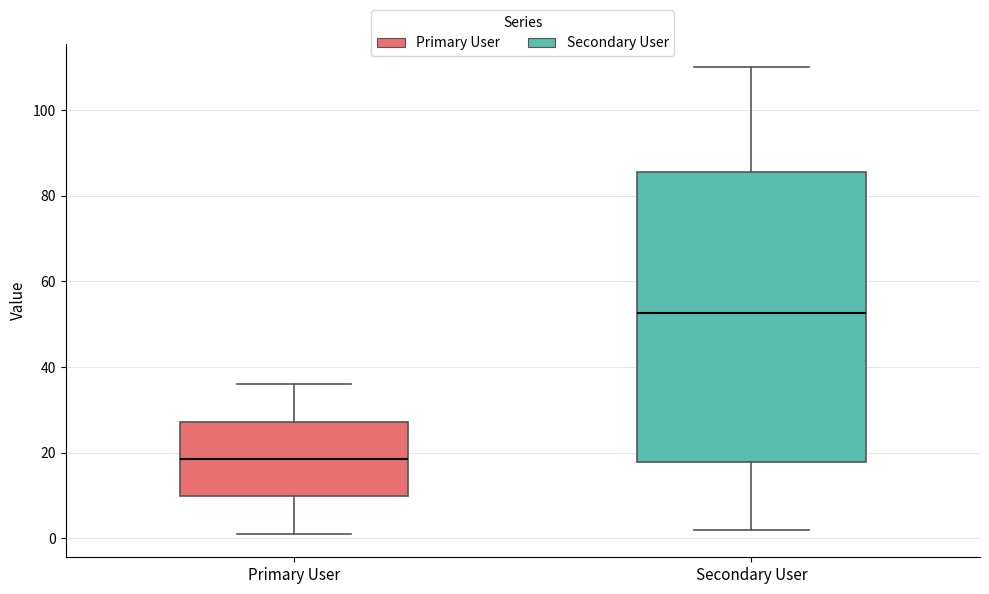

Reading left to right, read every box against the y-axis: the position of its median line, the range the box covers, and the ends of its whiskers. The values are not printed on the chart, so give them approximately, as read against the axis.

Primary User: median 18, box 10 to 28, whiskers 2 to 36
Secondary User: median 52, box 18 to 86, whiskers 2 to 110